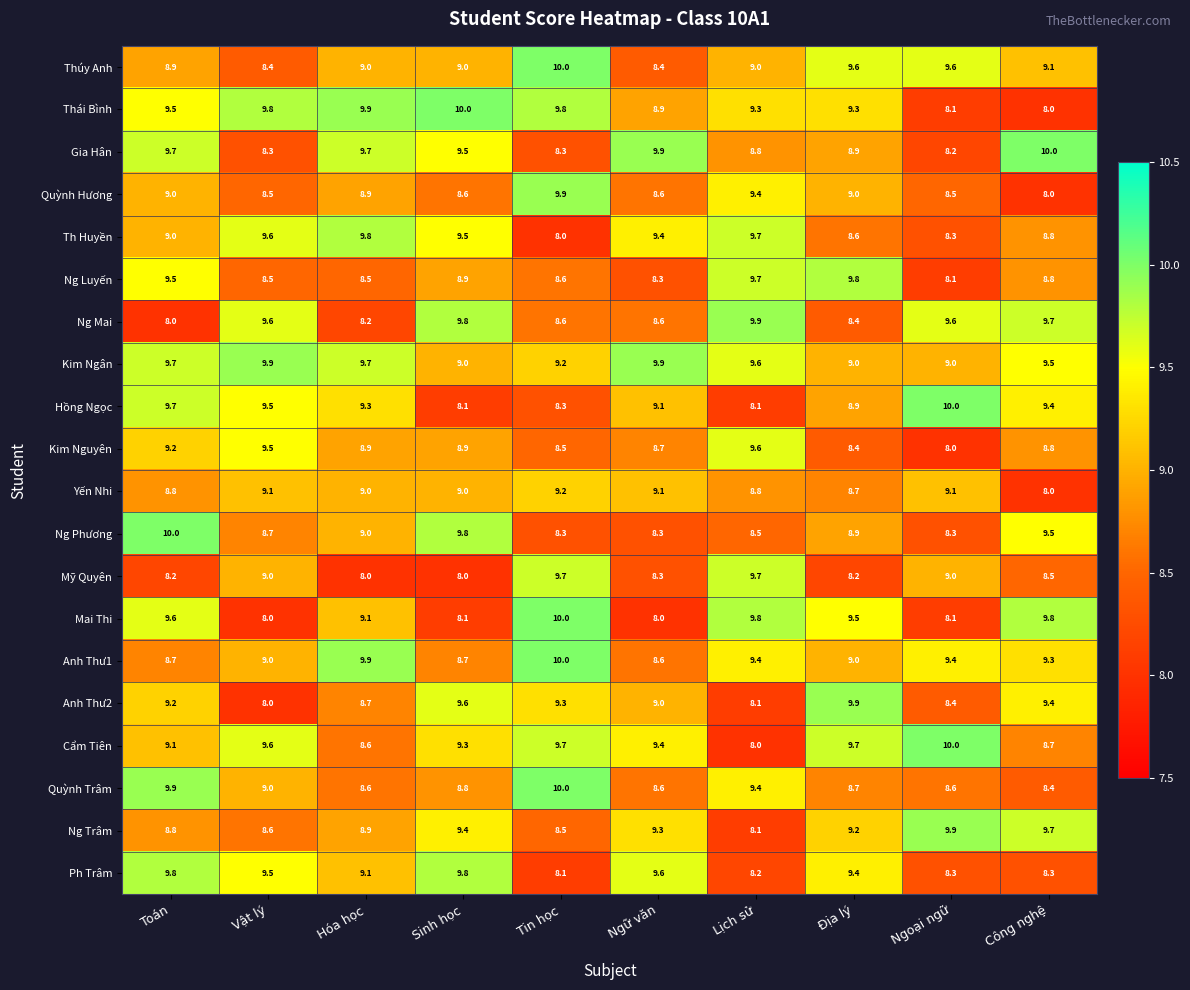

How many distinct data groups are displayed?

20